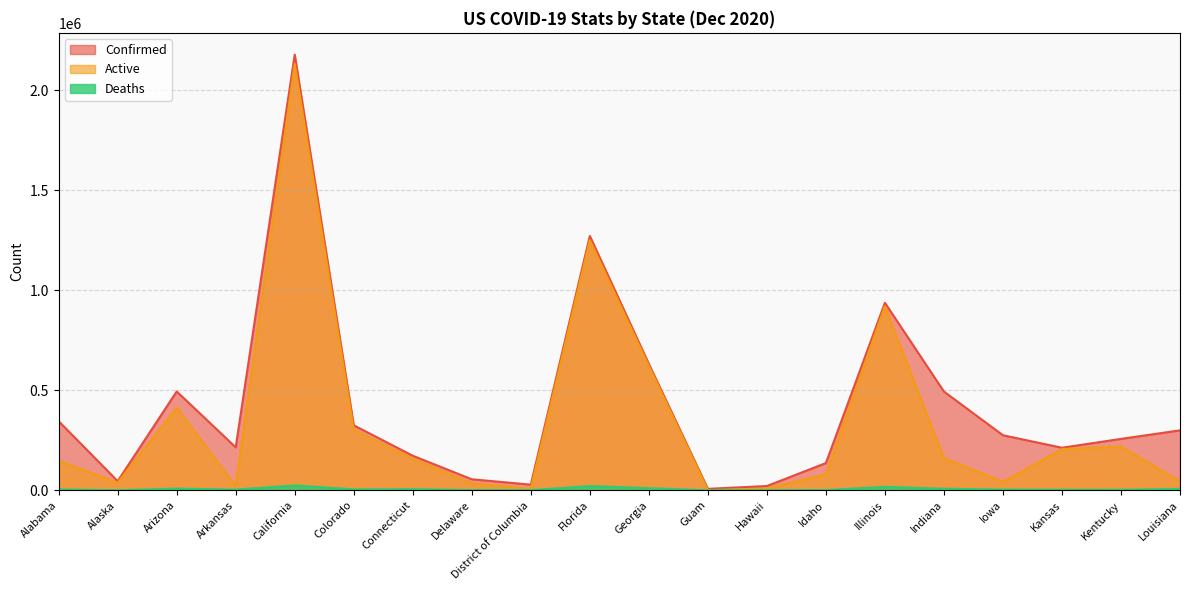

Which series has the largest range (max minus min)?

Confirmed